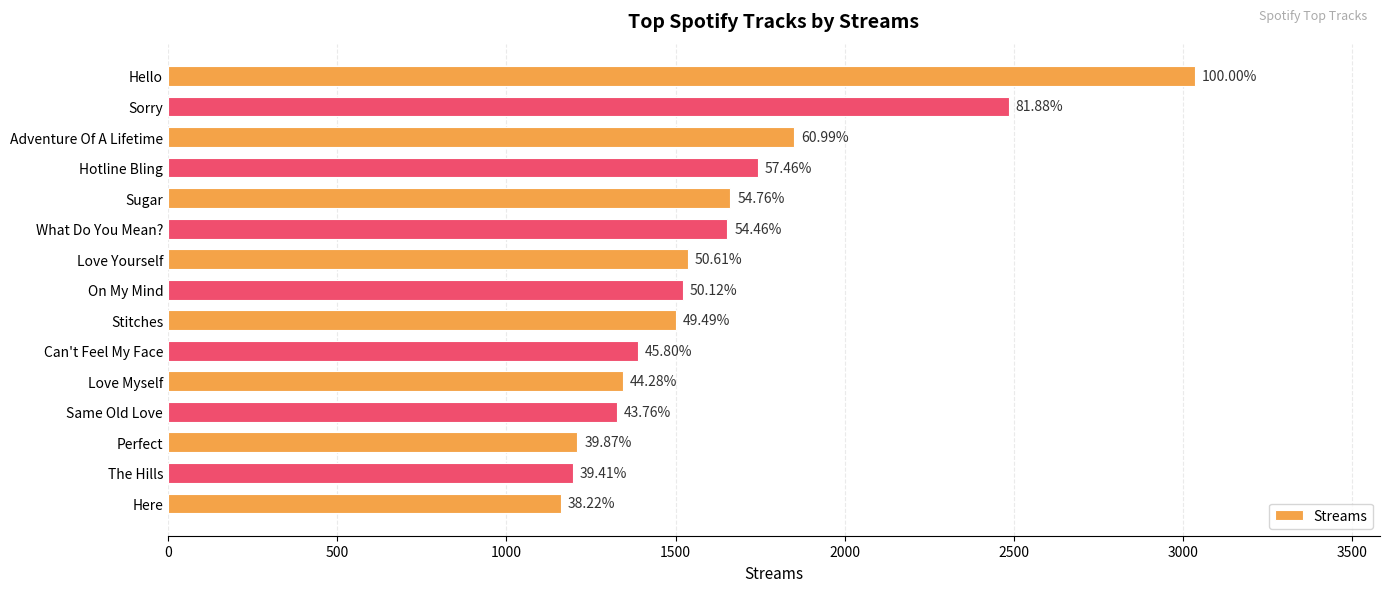

What is the greatest value displayed?

3035